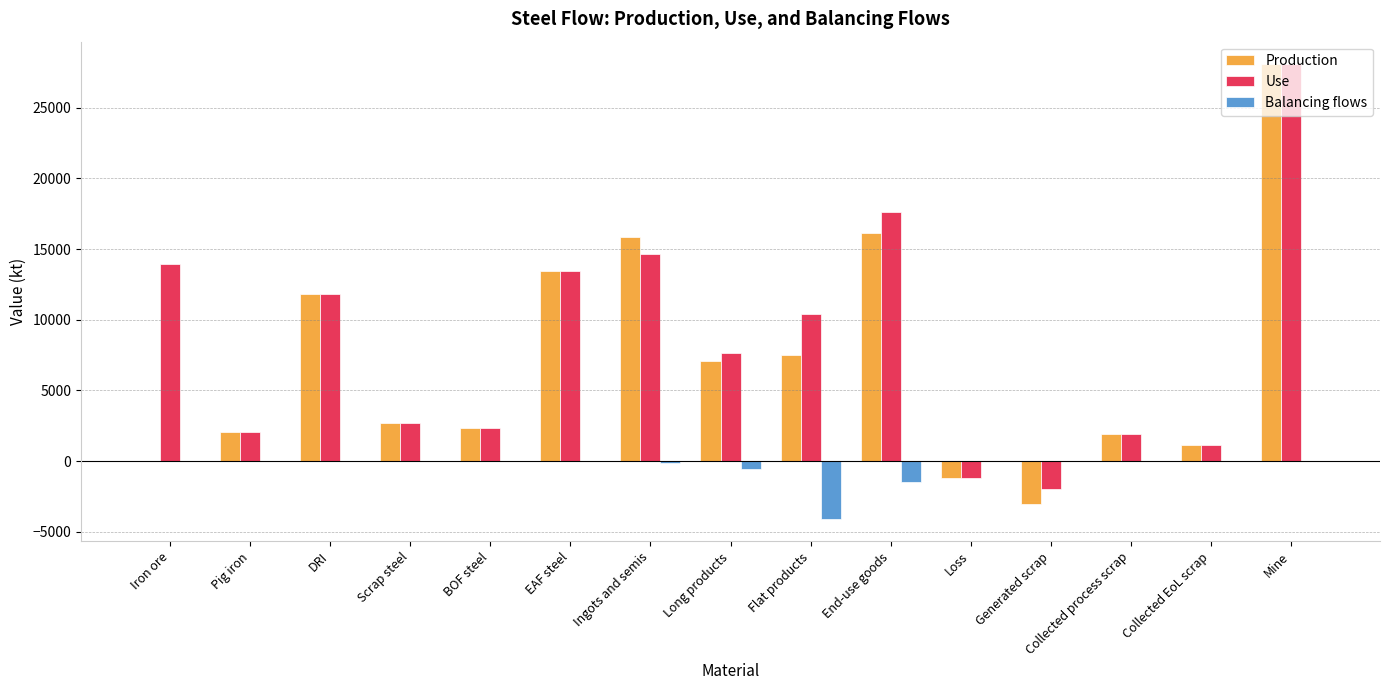

Which label corresponds to the largest value in the chart?

Mine